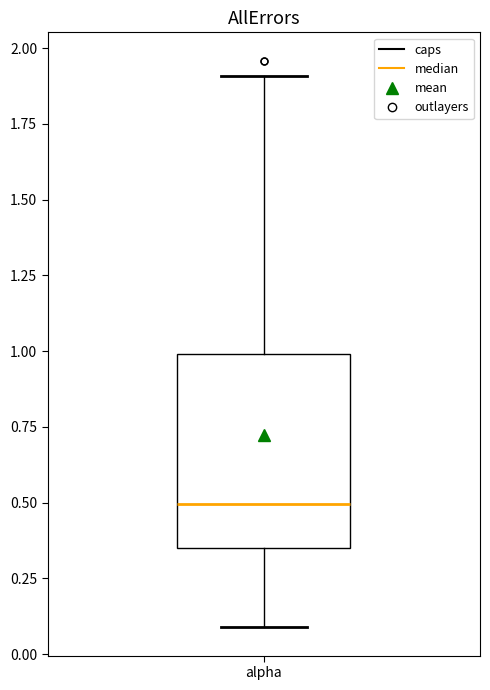

Read this box plot against the y-axis: the position of the median line, the range covered by the box, and the ends of both whiskers. The values are not printed on the chart, so give them approximately, as read against the axis.

median 0.50, box 0.35 to 1.00, whiskers 0.10 to 1.90